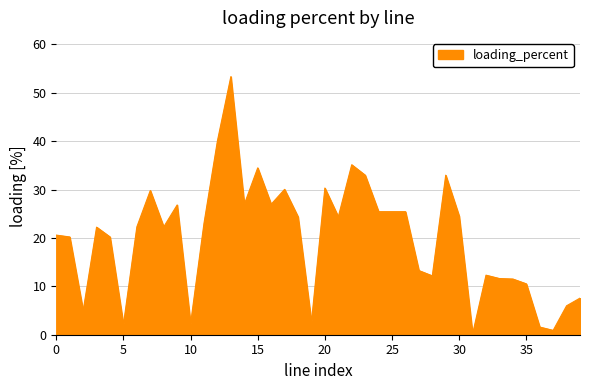

What is the maximum value shown in the chart?

53.3